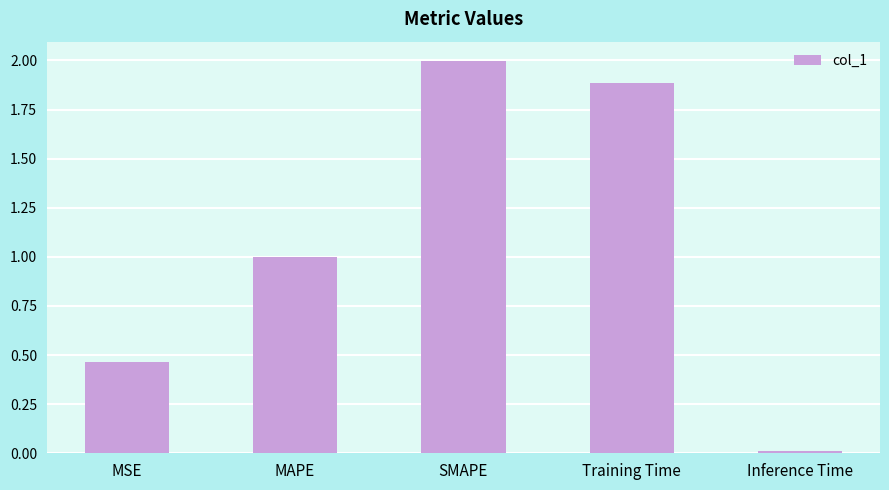

Which label corresponds to the largest value in the chart?

SMAPE